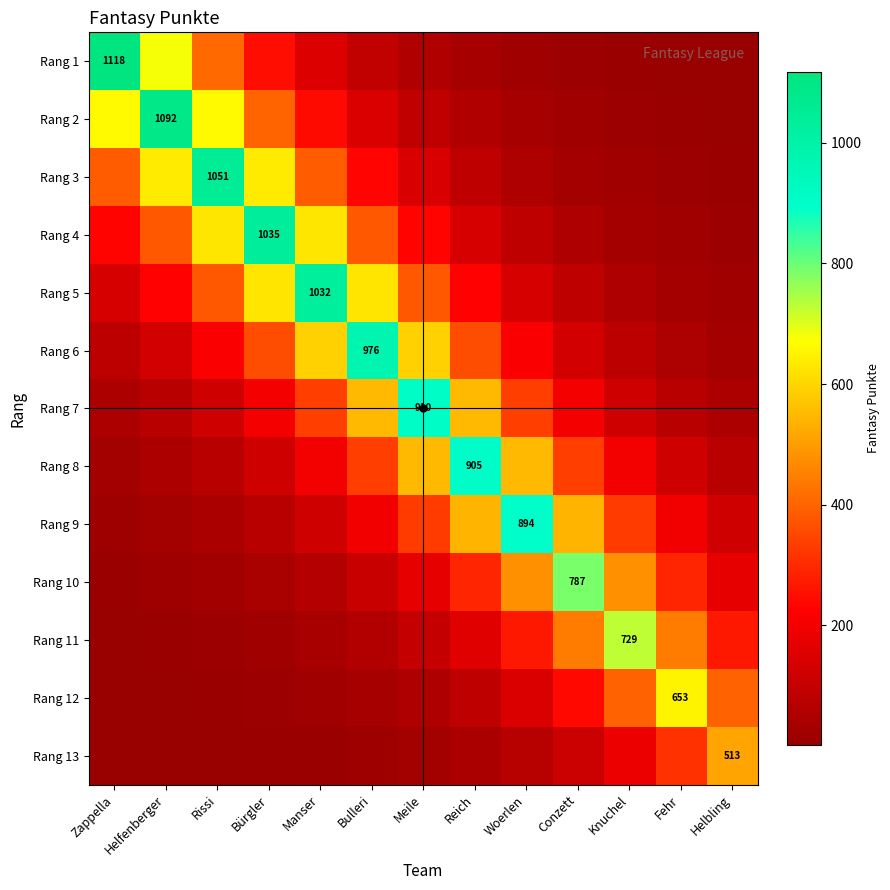

At Bulleri, list the series in order from smallest to largest.

Rang 13, Rang 12, Rang 11, Rang 1, Rang 10, Rang 2, Rang 9, Rang 3, Rang 8, Rang 4, Rang 7, Rang 5, Rang 6